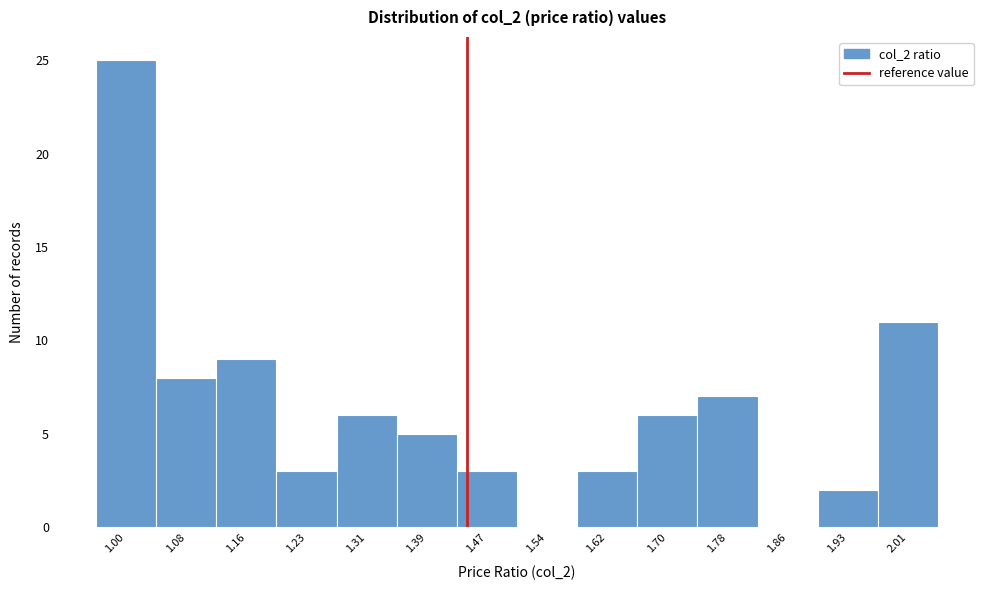

Reading left to right, what are all the values shown in this chart?

1.00=25	1.08=8	1.16=9	1.23=3	1.31=6	1.39=5	1.47=3	1.54=0	1.62=3	1.70=6	1.78=7	1.86=0	1.93=2	2.01=11